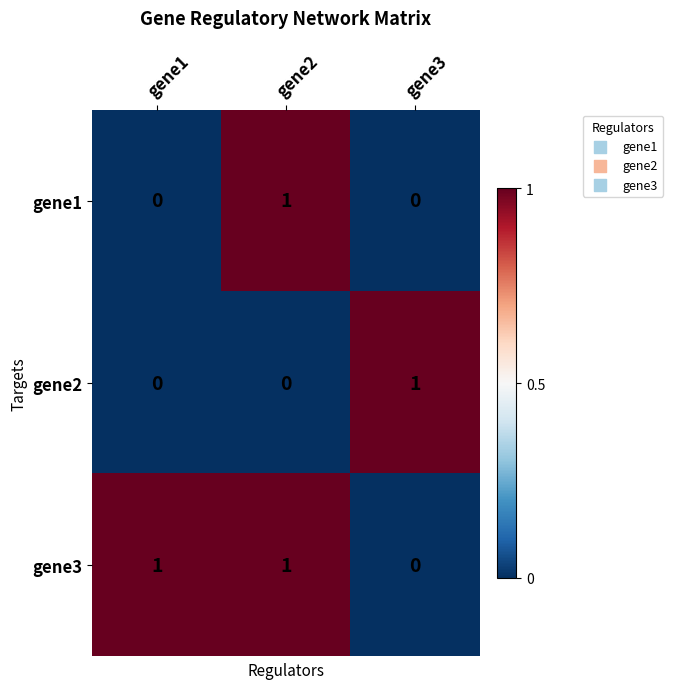

The value of gene1 at gene3 is 0. True or false?

True